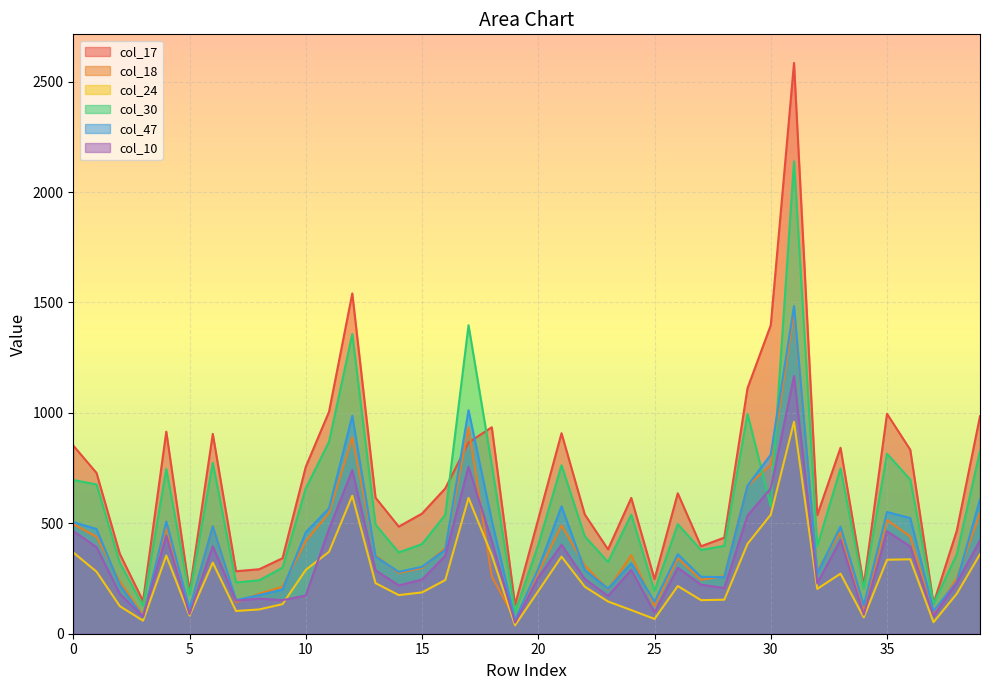

How many intersections are there between col_47 and col_17?

2